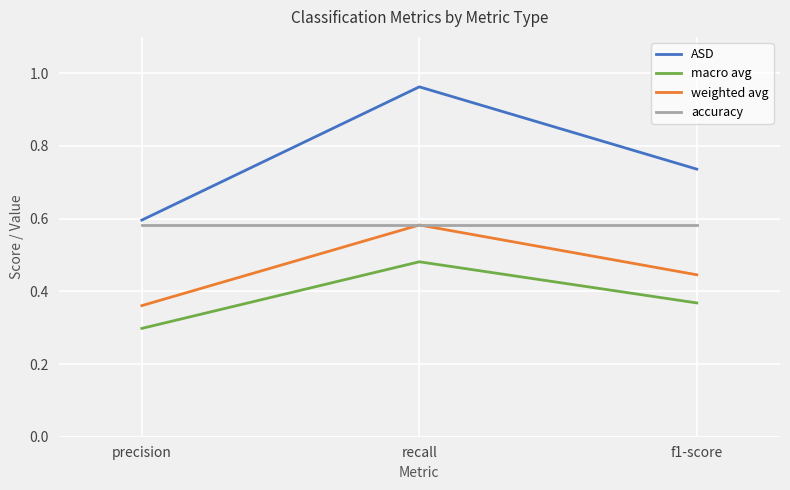

What are all the series names shown in the legend?

ASD, macro avg, weighted avg, accuracy